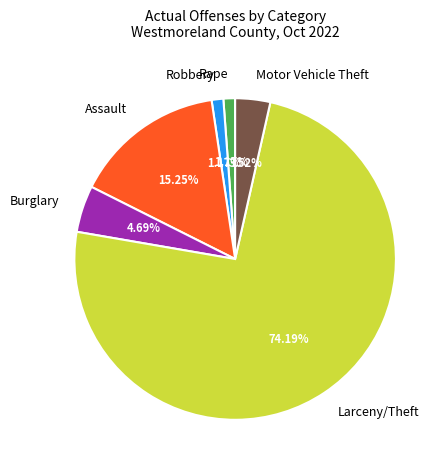

True or false: Assault accounts for 2% of the total.

False